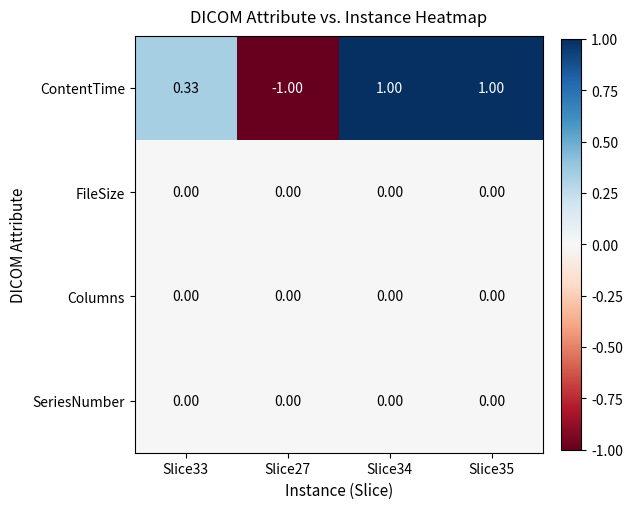

What is the smallest value displayed?

-1.0